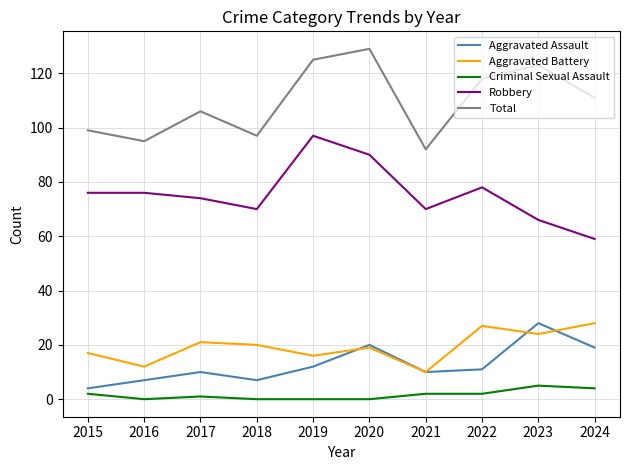

How many distinct data groups are displayed?

5